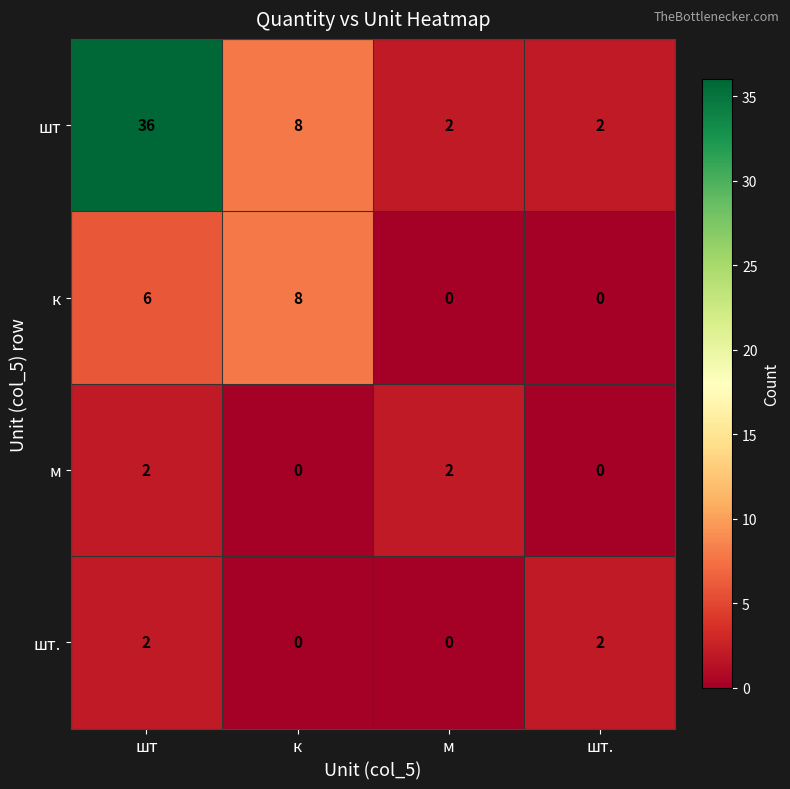

Is it true that к equals 2 at шт?

False